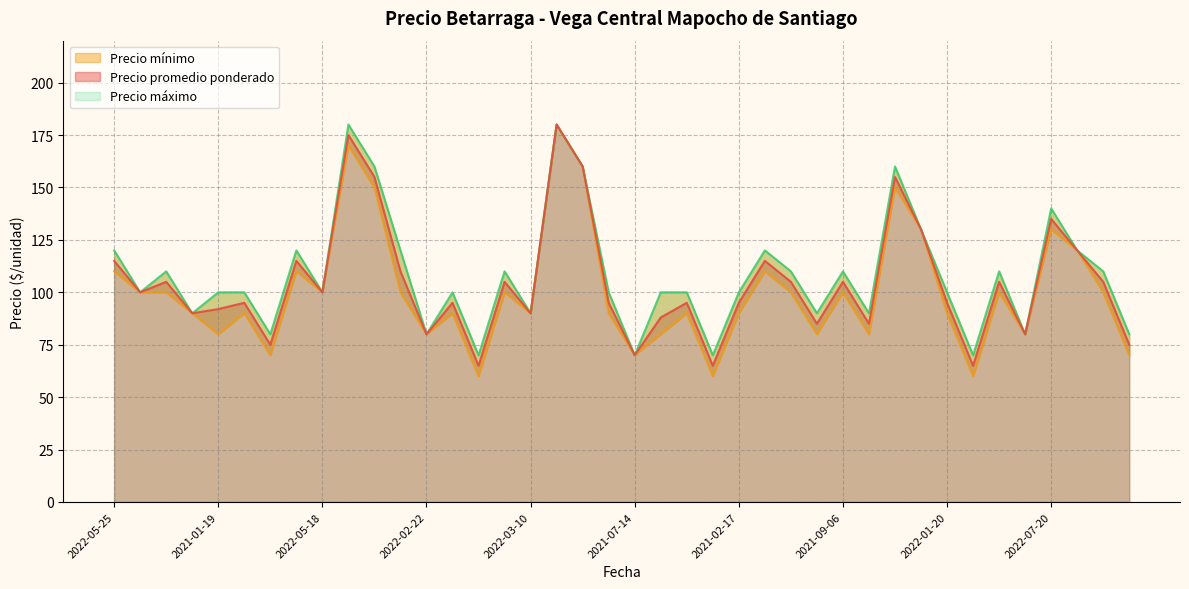

Rank the series by their average value, from highest to lowest.

Precio máximo, Precio promedio ponderado, Precio mínimo